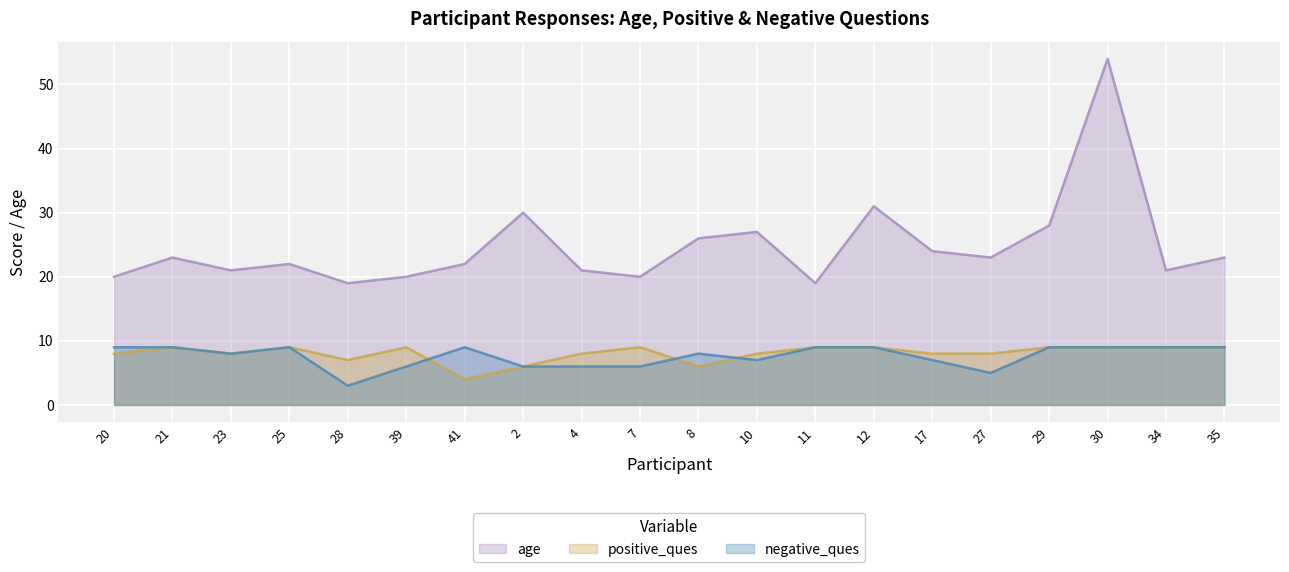

Which series has the widest spread of values?

age